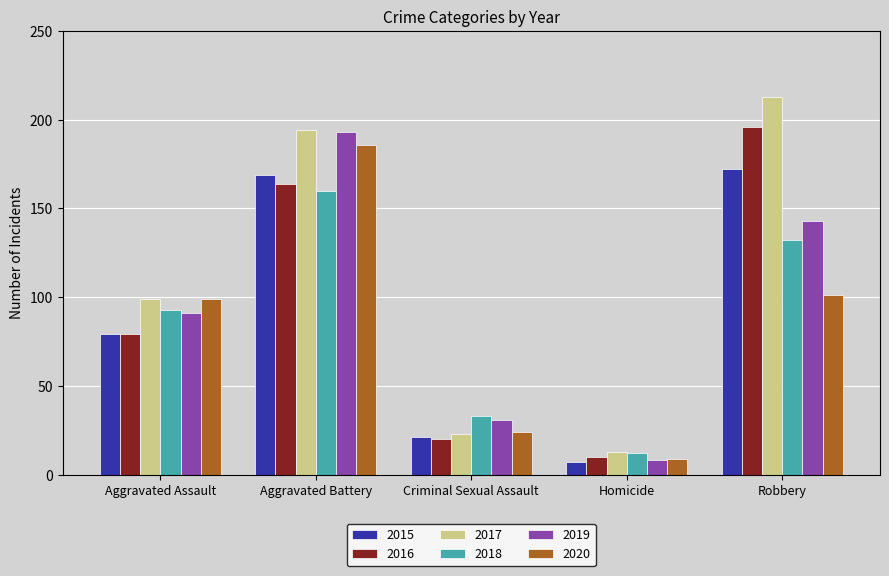

Is it true that 2015 equals 118 at Robbery?

False